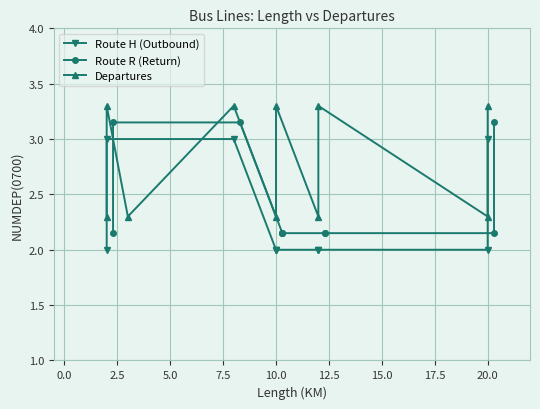

Which has a higher value, 20.0 or 0.0?

20.0